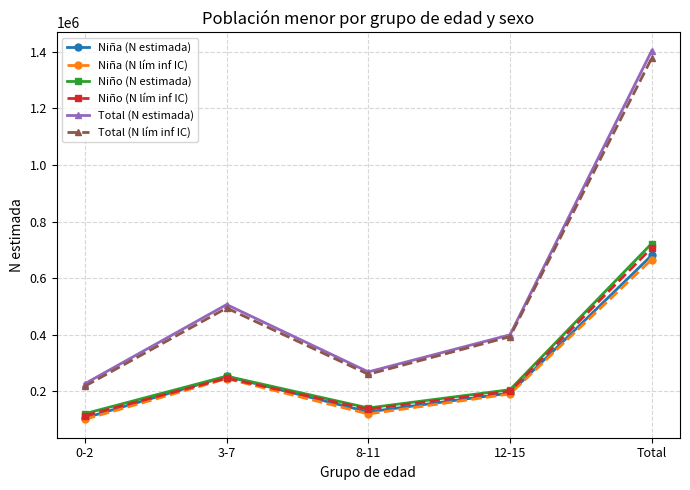

True or false: Niño (N estimada) and Total (N estimada) intersect in this chart.

False